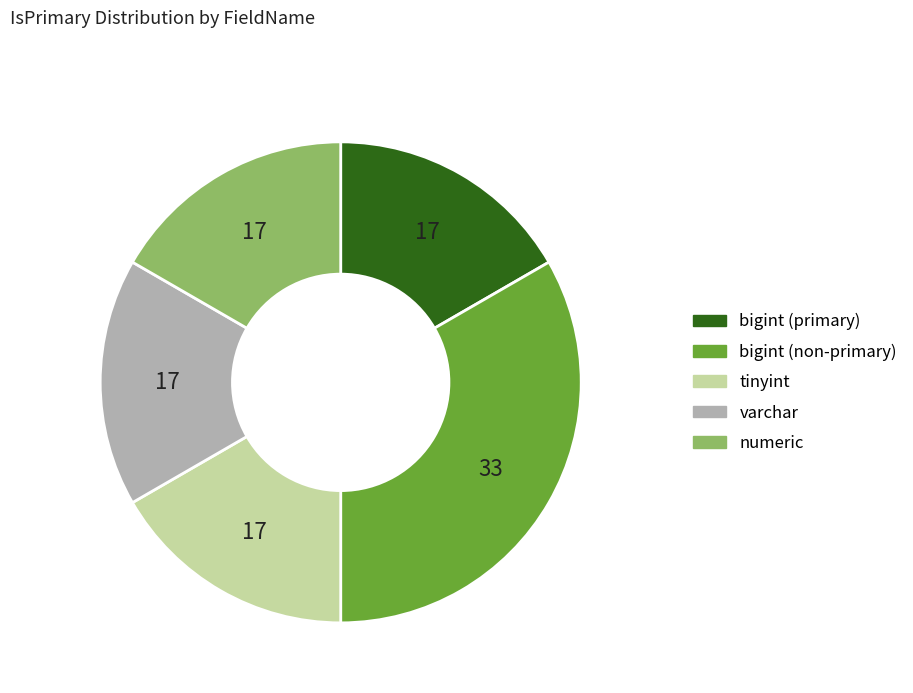

Does any single category account for the majority?

No